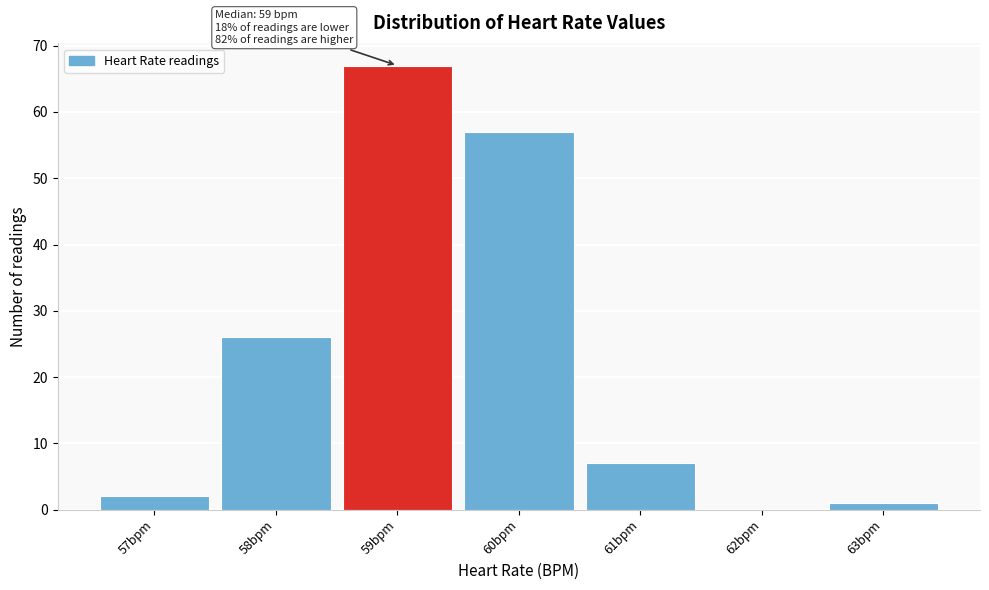

Reading left to right, transcribe all the data shown in this chart.

57bpm=2	58bpm=26	59bpm=67	60bpm=57	61bpm=7	62bpm=0	63bpm=1